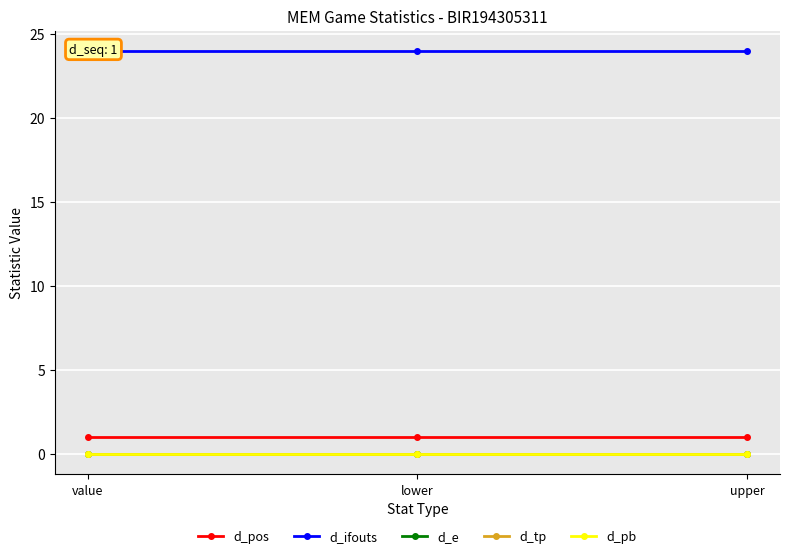

Does the chart display data point markers on the line(s)?

Yes